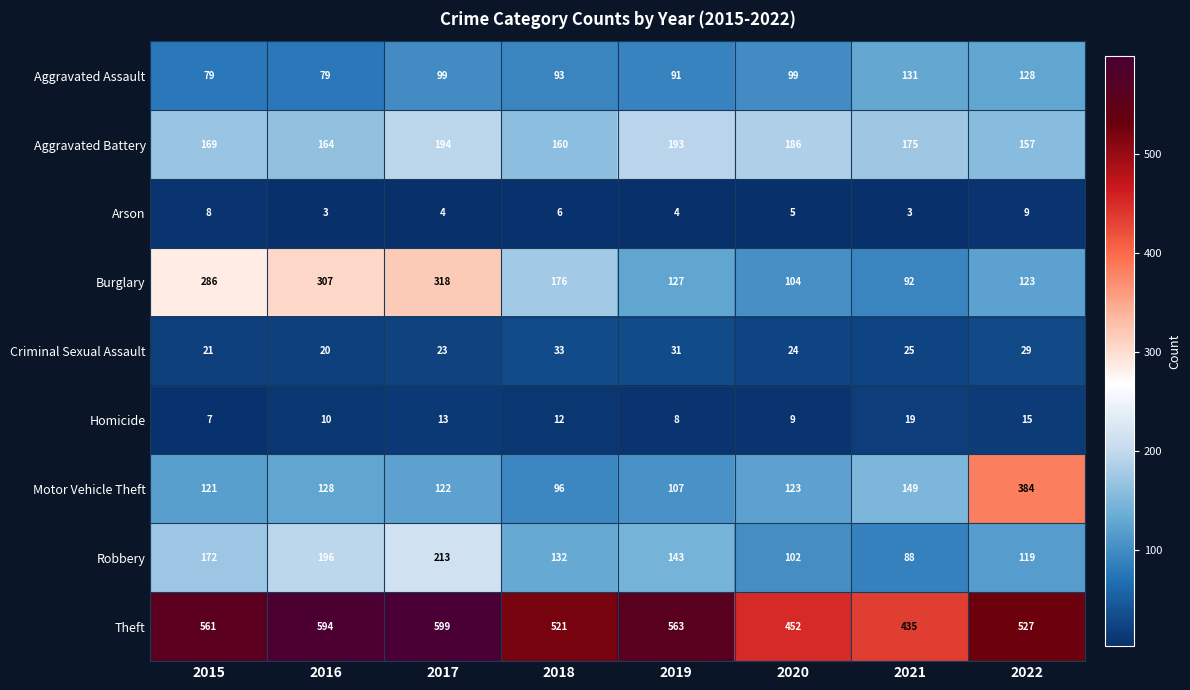

Is it true that Robbery equals 143 at 2019?

True